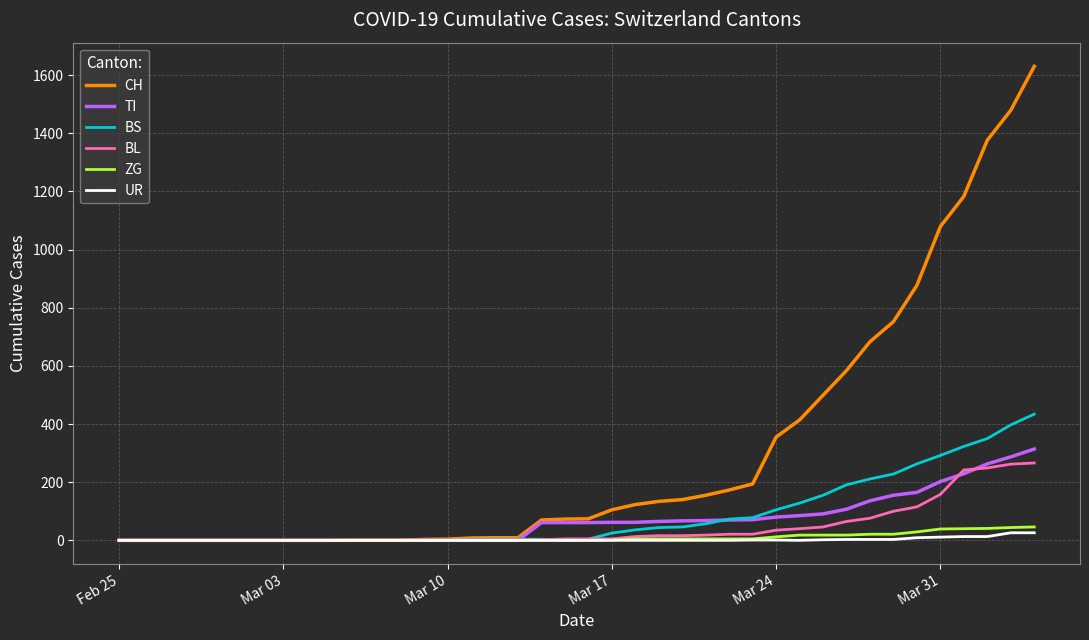

What are all the series names shown in the legend?

CH, TI, BS, BL, ZG, UR